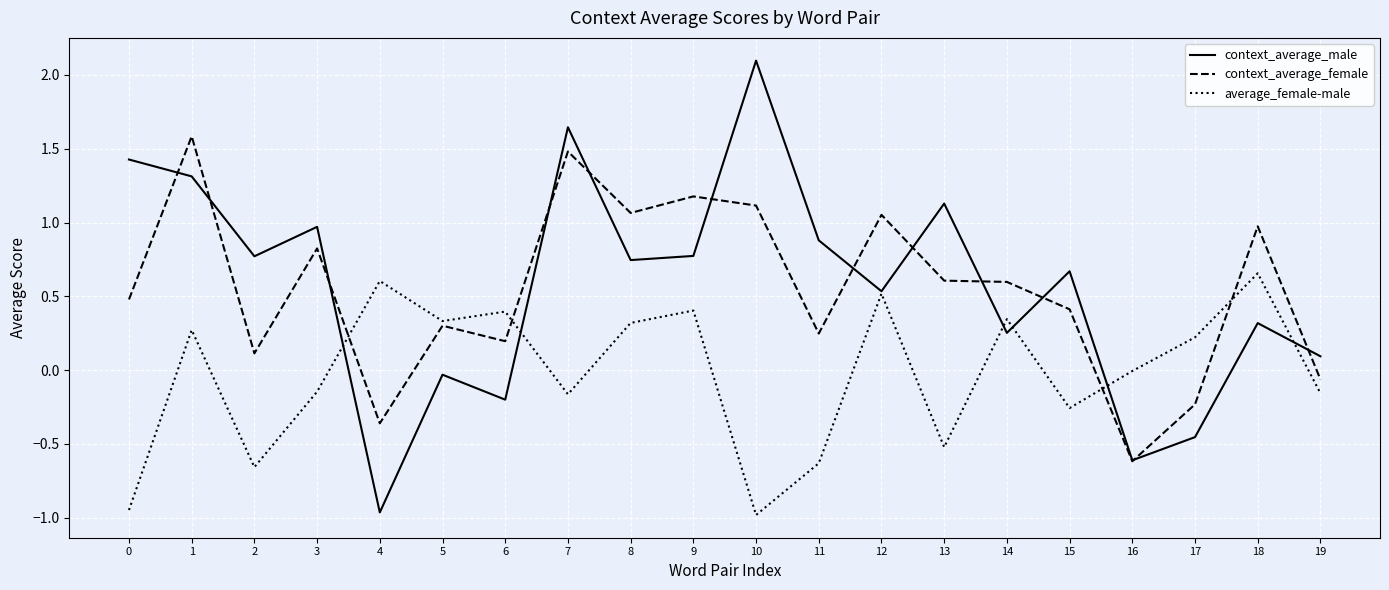

Rank the series at 17 from lowest to highest value.

context_average_male, context_average_female, average_female-male